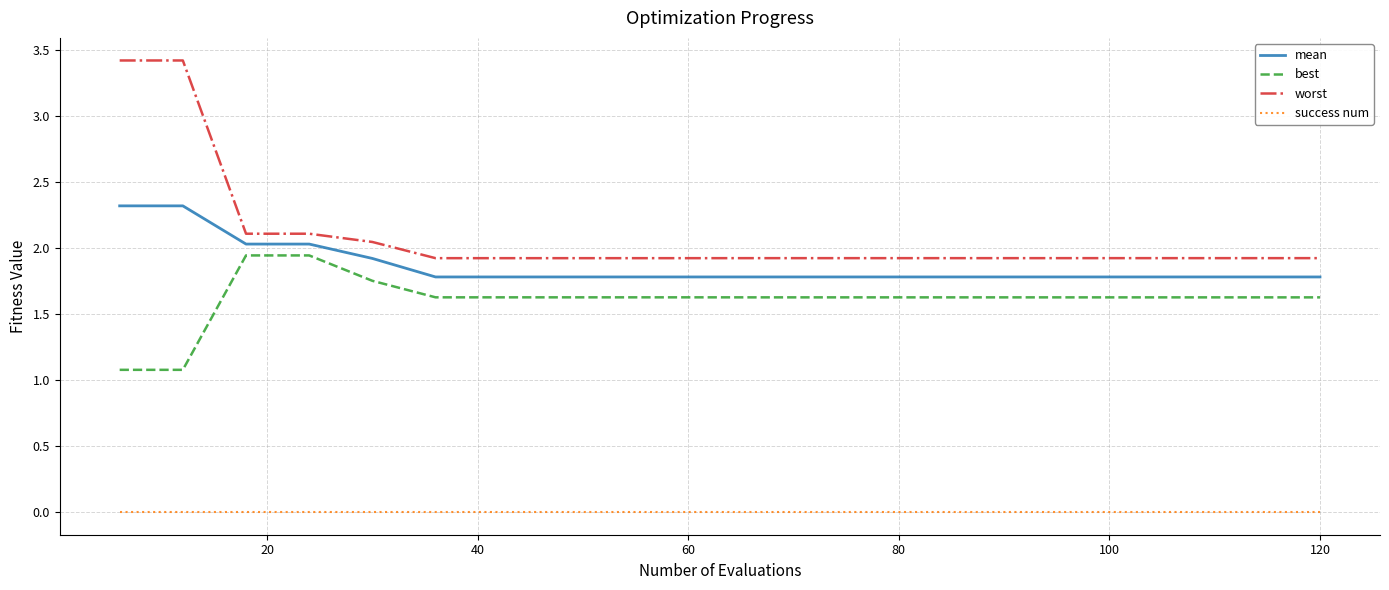

How many distinct data groups are displayed?

4